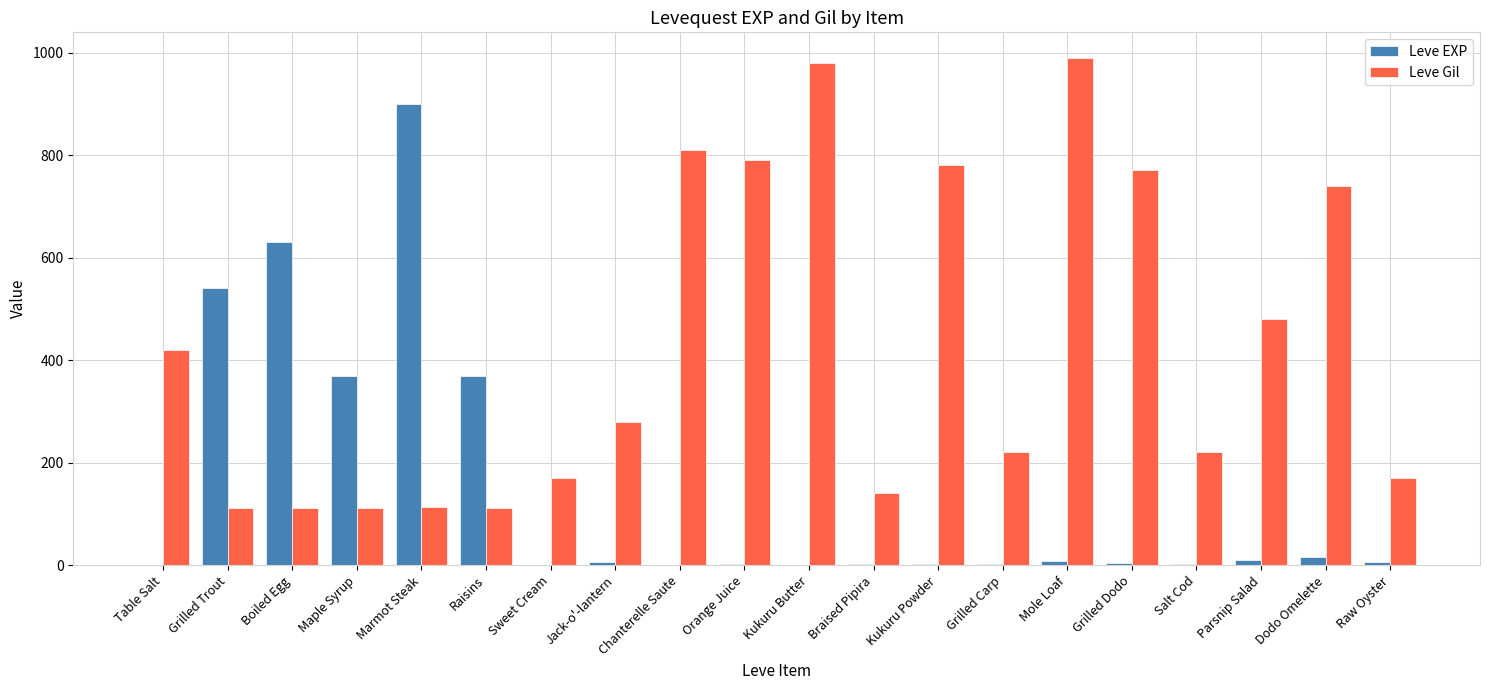

Is the value of Leve Gil at Chanterelle Saute greater than the value of Leve EXP at Grilled Trout?

Yes